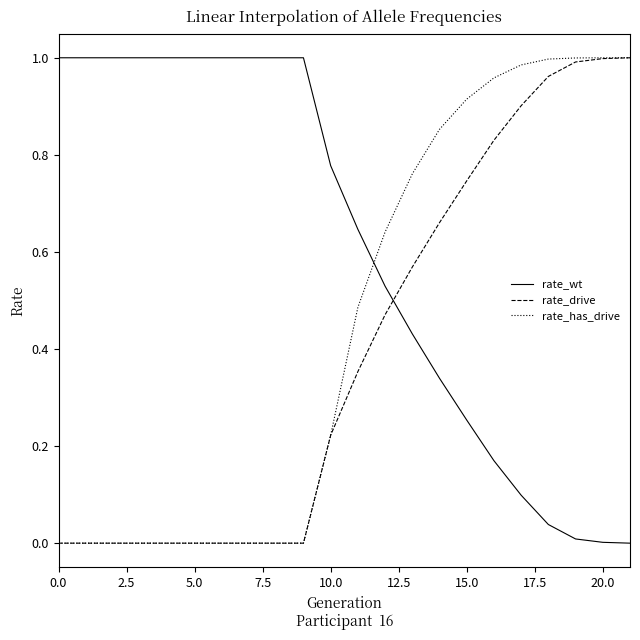

Which series has the largest total across all categories?

rate_wt